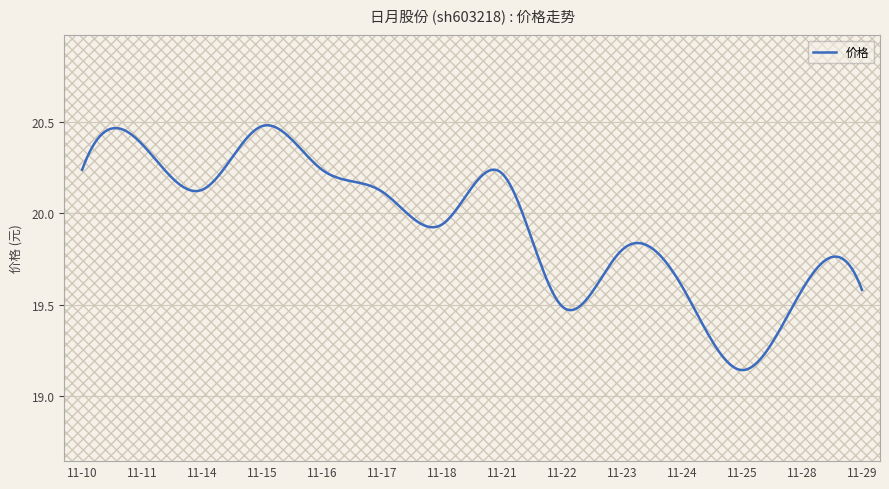

List the labels in order of value, smallest first.

11-25, 11-22, 11-28, 11-29, 11-24, 11-23, 11-18, 11-17, 11-14, 11-21, 11-10, 11-16, 11-11, 11-15